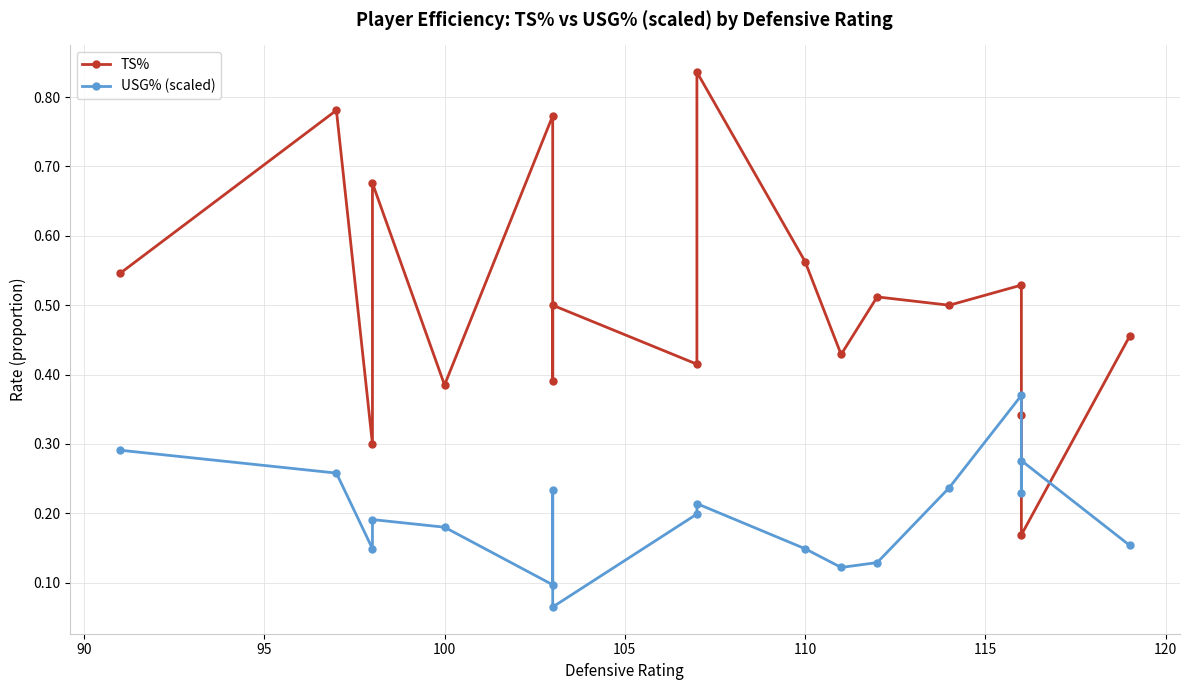

What is the spread (max minus min) of values at 110?

0.4